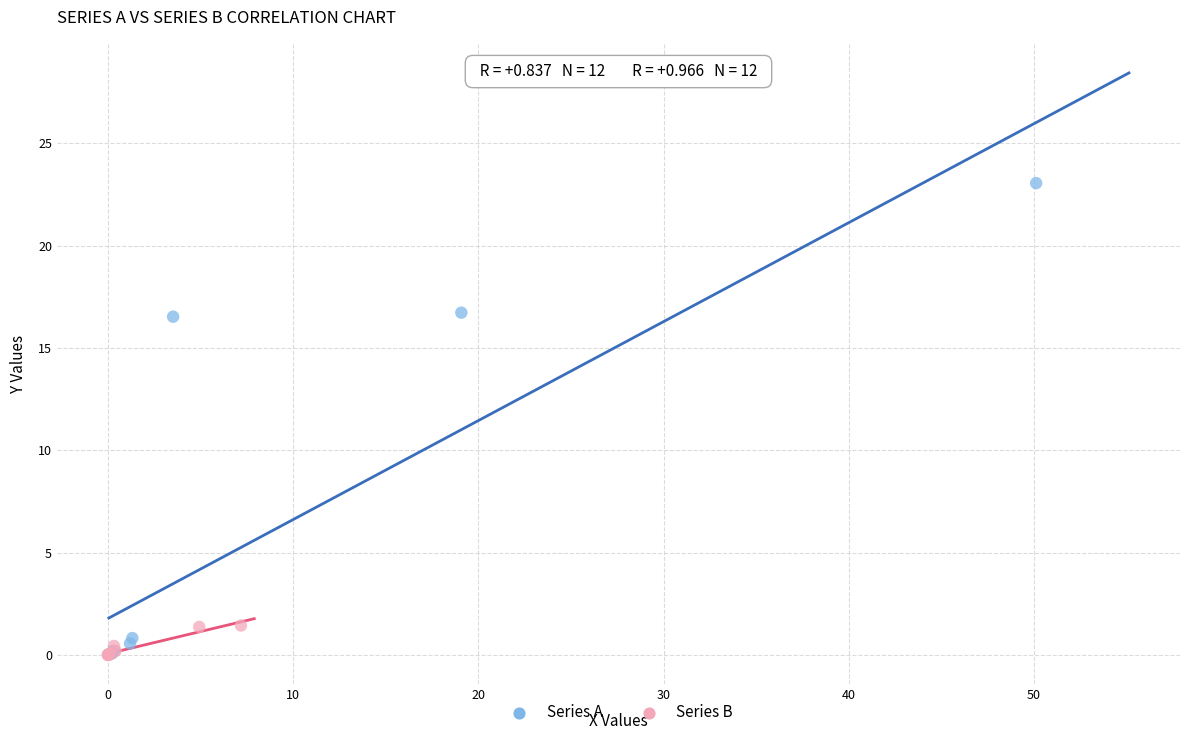

Which series contains the highest Y value?

Series A